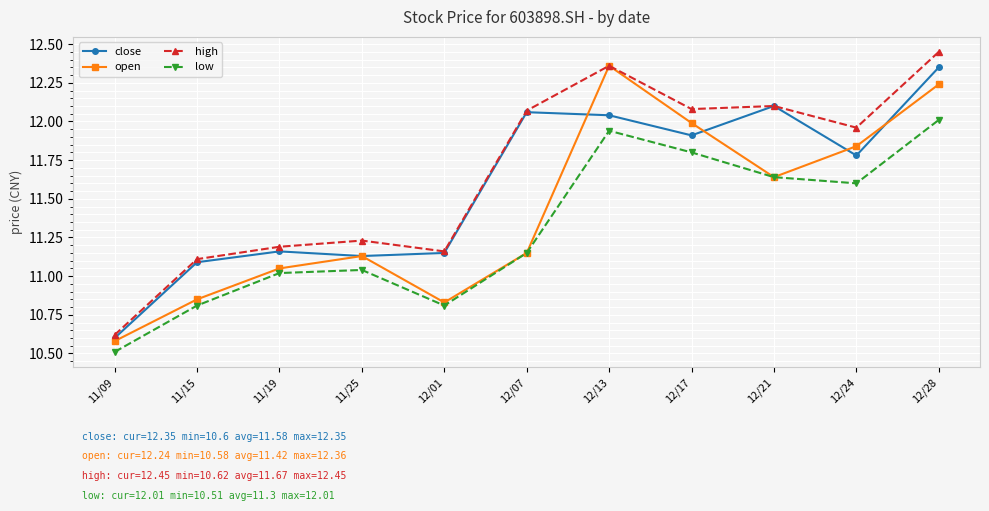

How many data points in low are less than 11?

3